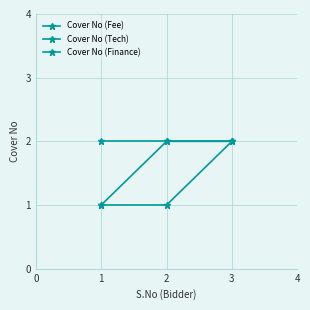

Is this an area chart (filled region under the line)?

No